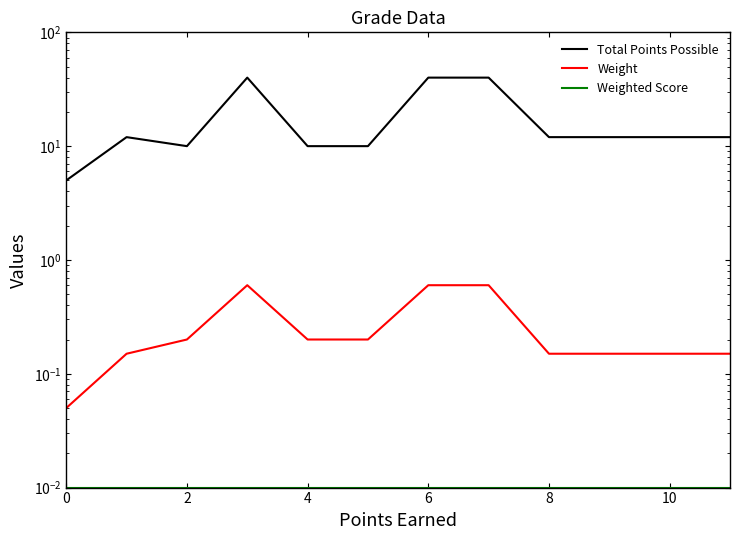

Does the chart display data point markers on the line(s)?

No